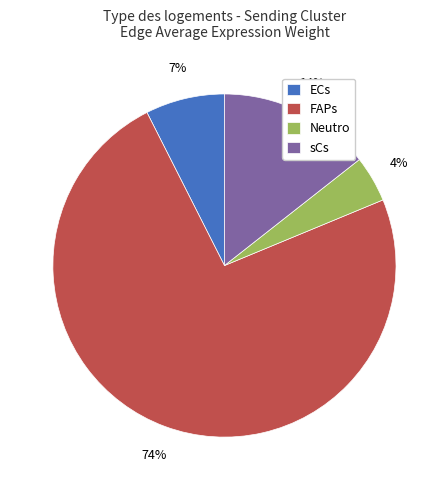

What percentage is the sCs slice, to the nearest percent?

14%